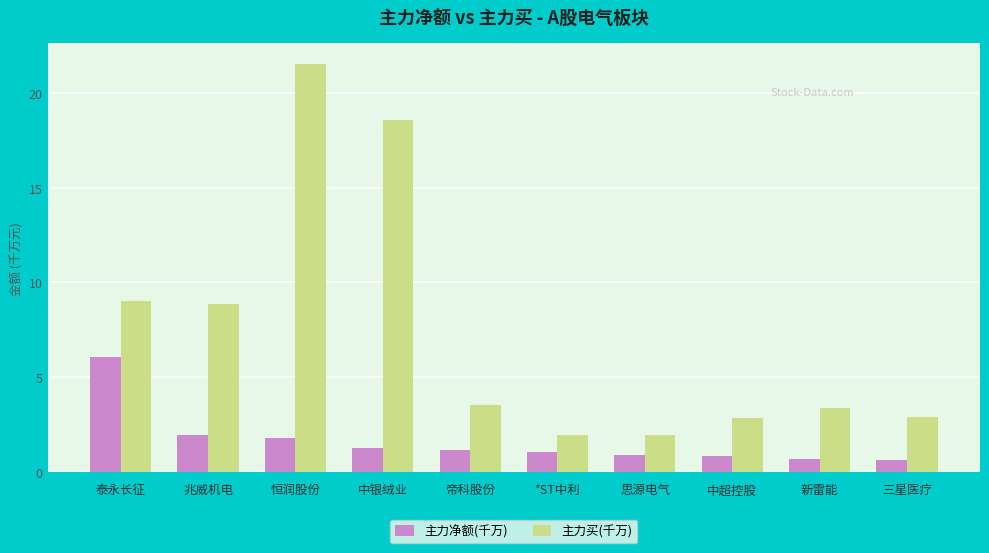

What is the difference between the 主力净额(千万) values at 新雷能 and 恒润股份?

1.1